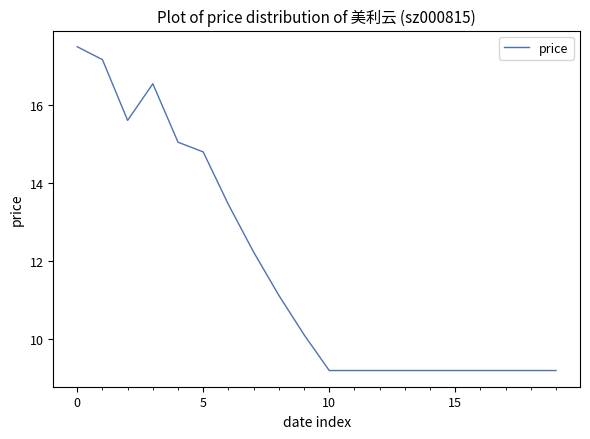

What is the minimum value shown in the chart?

9.2